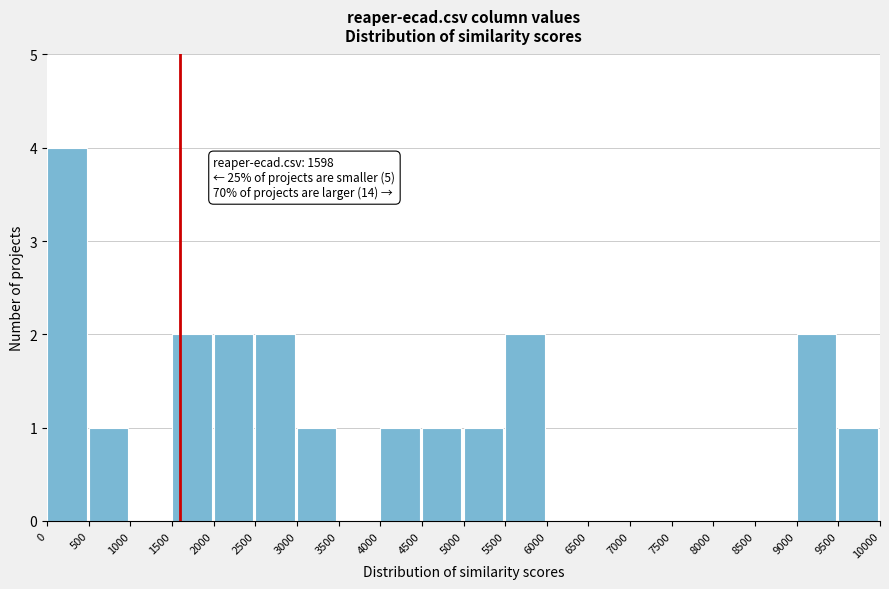

Which range on the x-axis has the tallest bar?

0 to 500